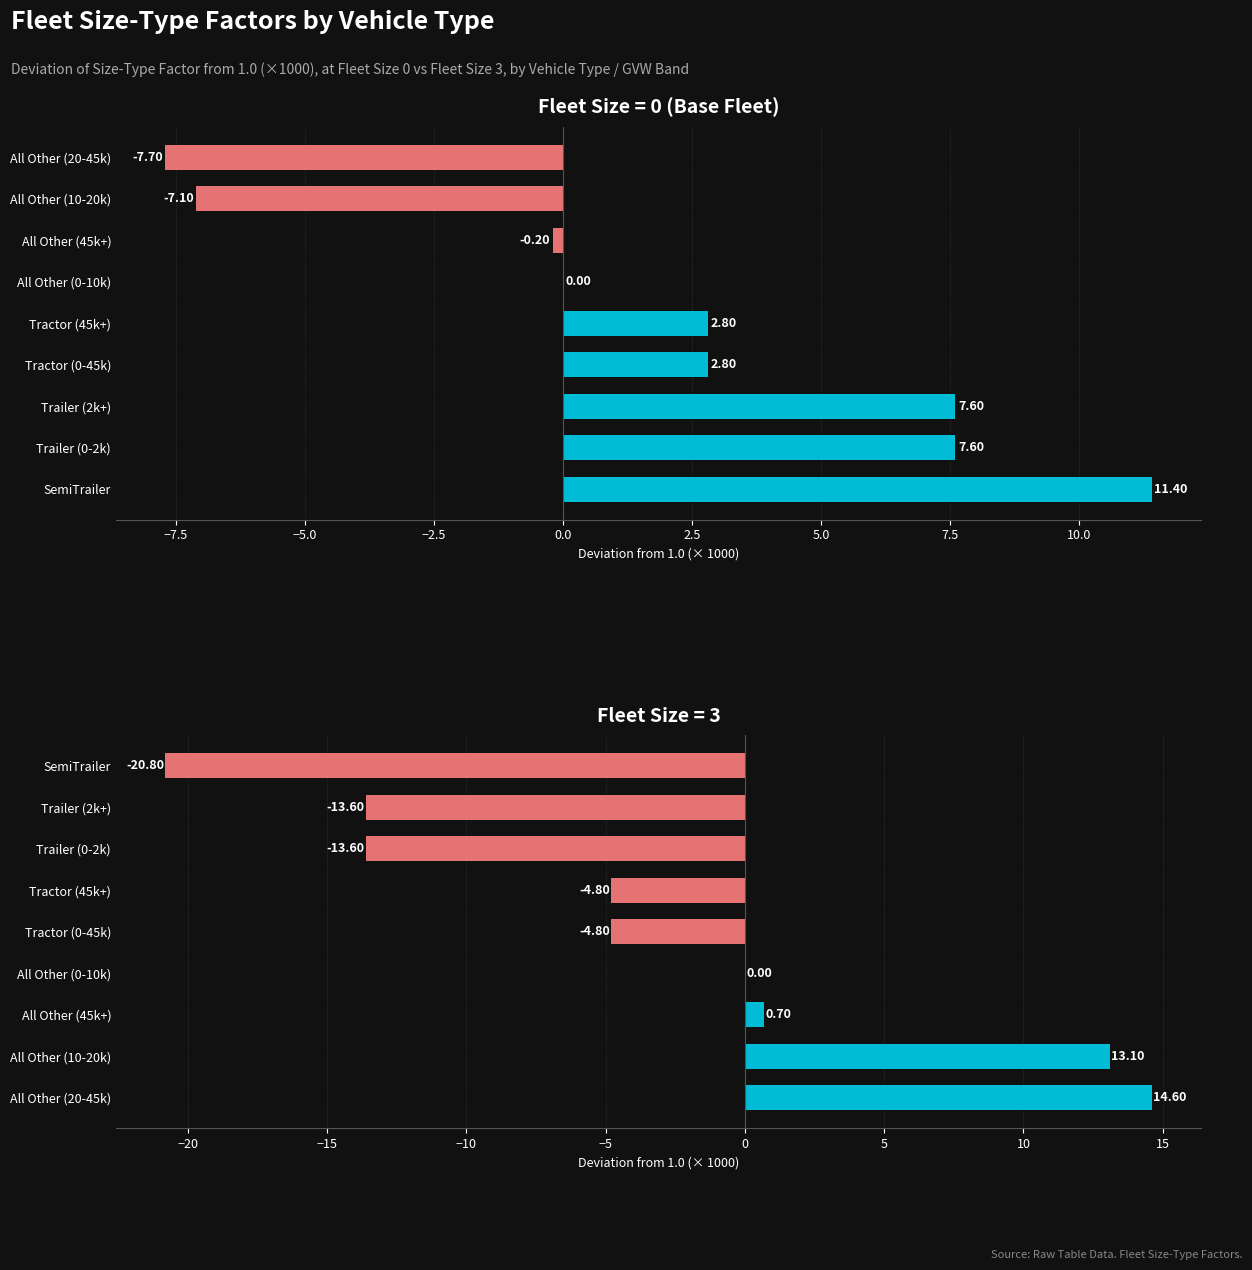

What is the difference between the second highest and second lowest values in the Fleet Size 0 Factor (deviation × 1000) series?

14.7